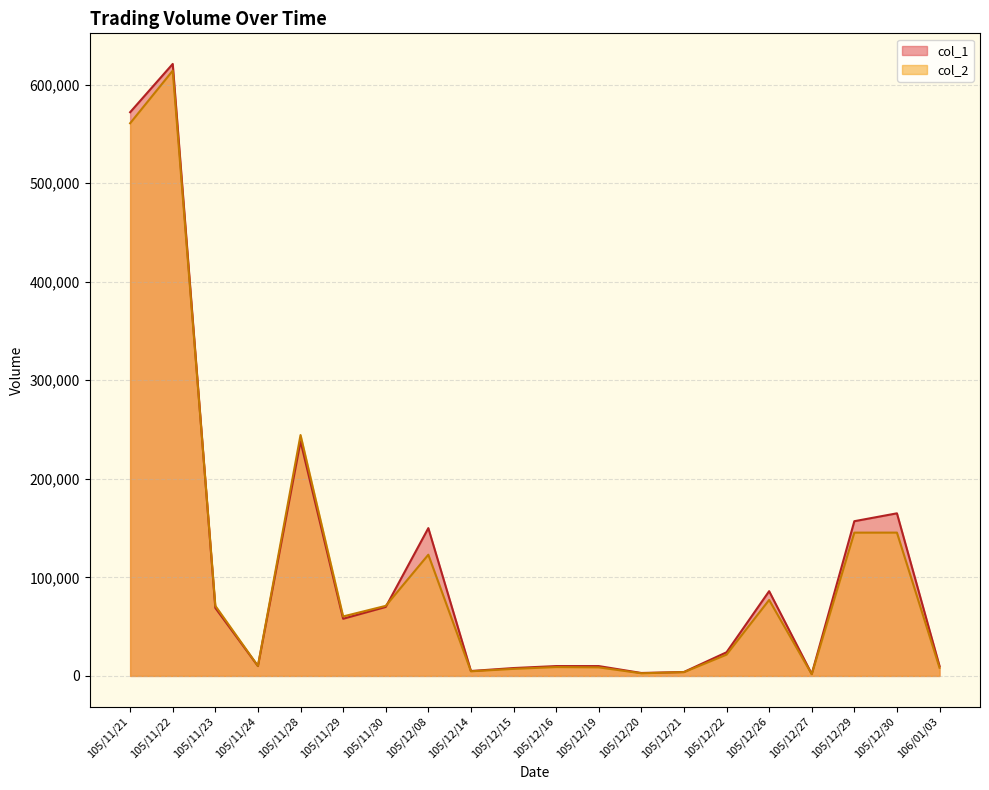

Which series has the widest spread of values?

col_1